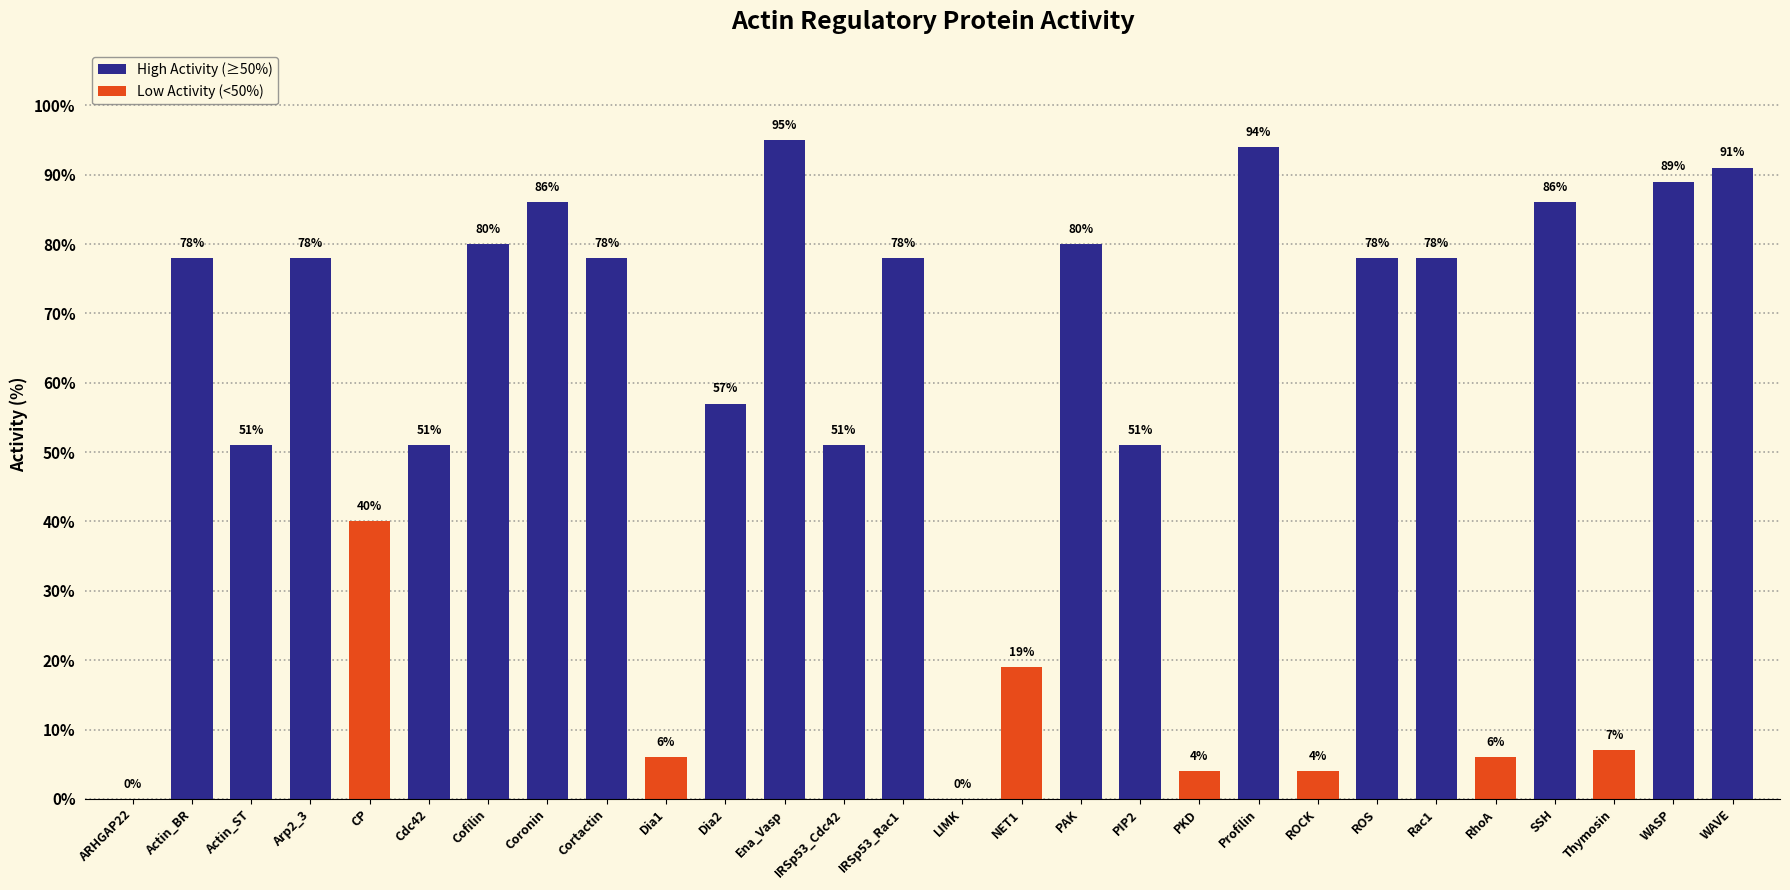

What position from the left is ARHGAP22?

1